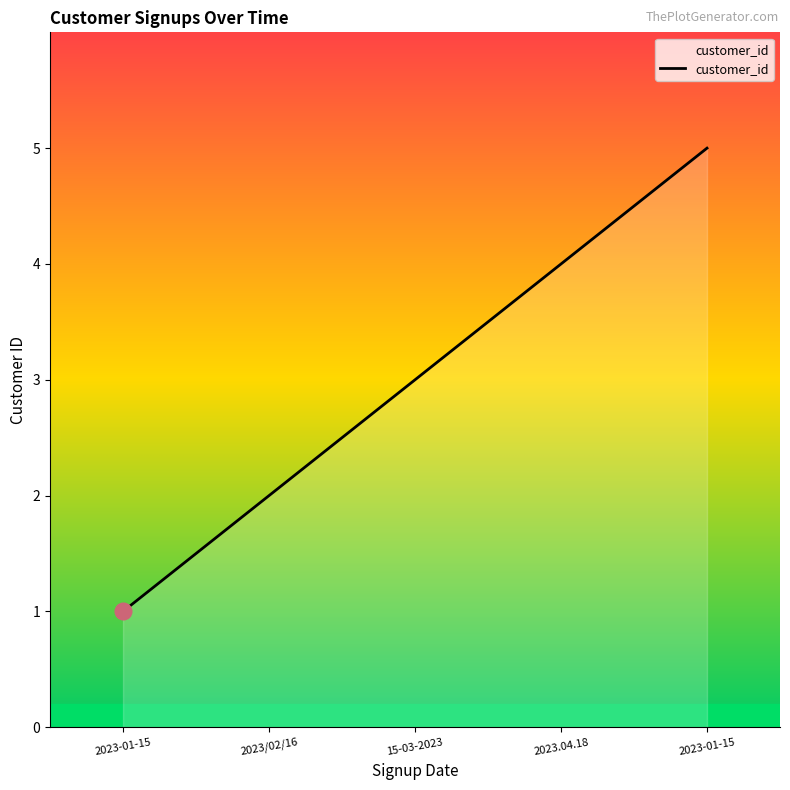

Count the number of data series in this chart.

1